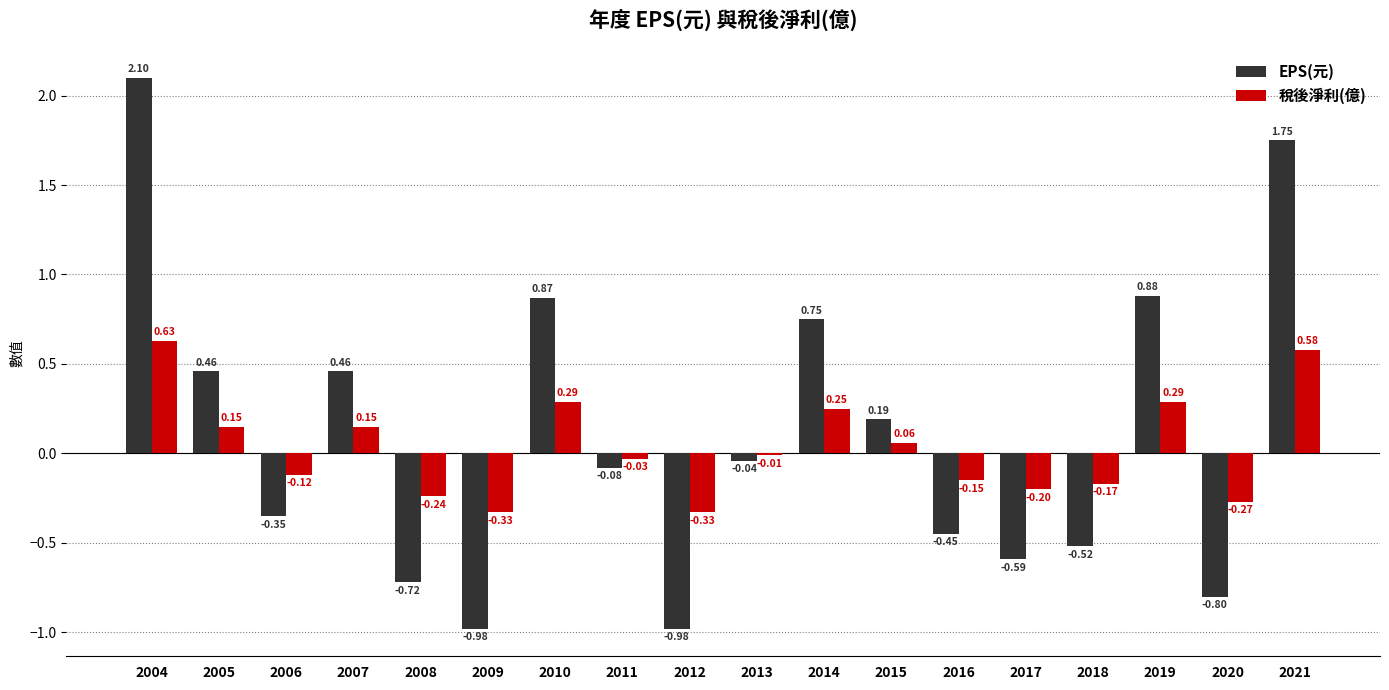

At which category is the sum across all series the highest?

2004